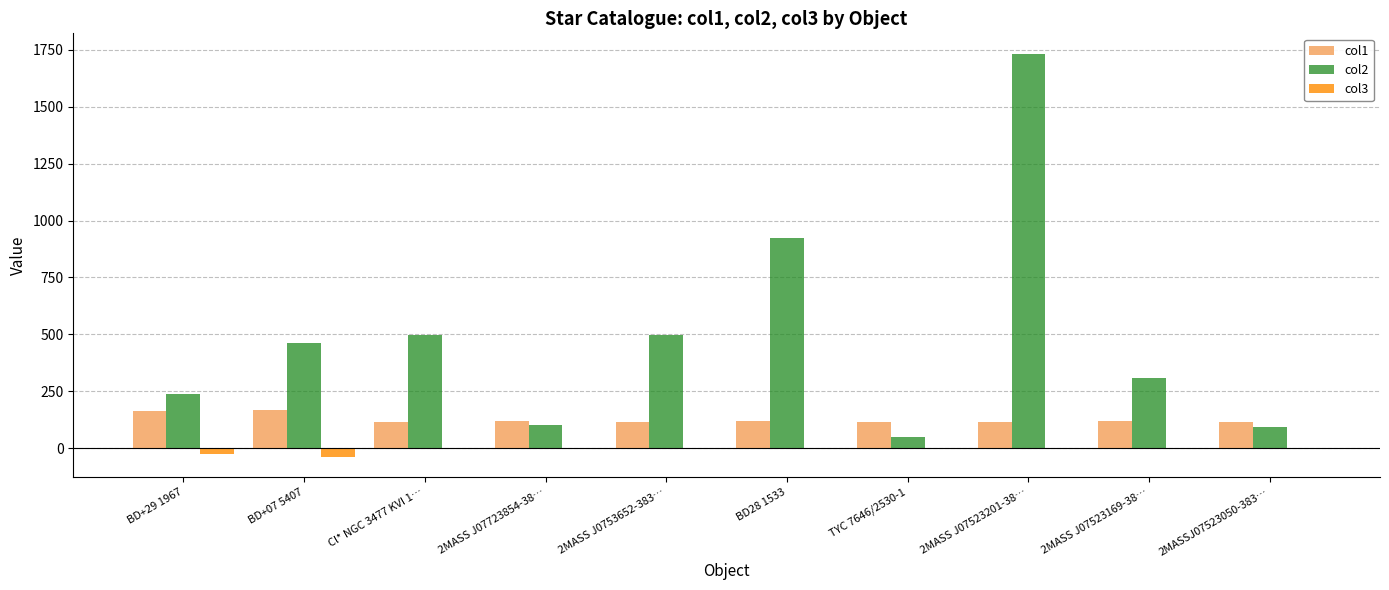

At which category is the sum across all series the highest?

2MASS J07523201-38…